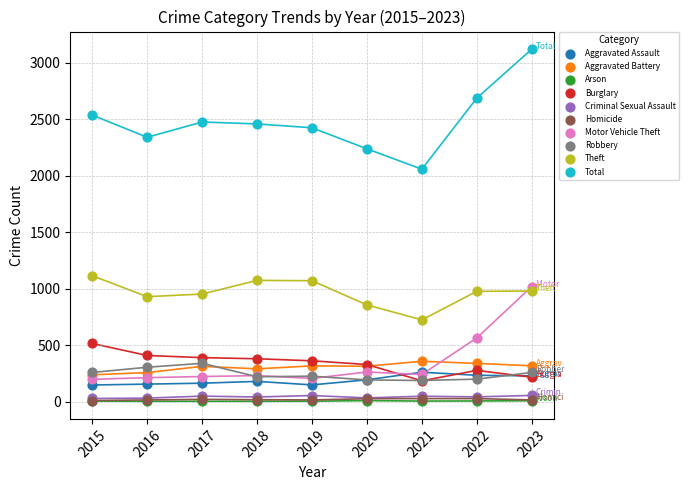

What are all the series names shown in the legend?

Aggravated Assault, Aggravated Battery, Arson, Burglary, Criminal Sexual Assault, Homicide, Motor Vehicle Theft, Robbery, Theft, Total